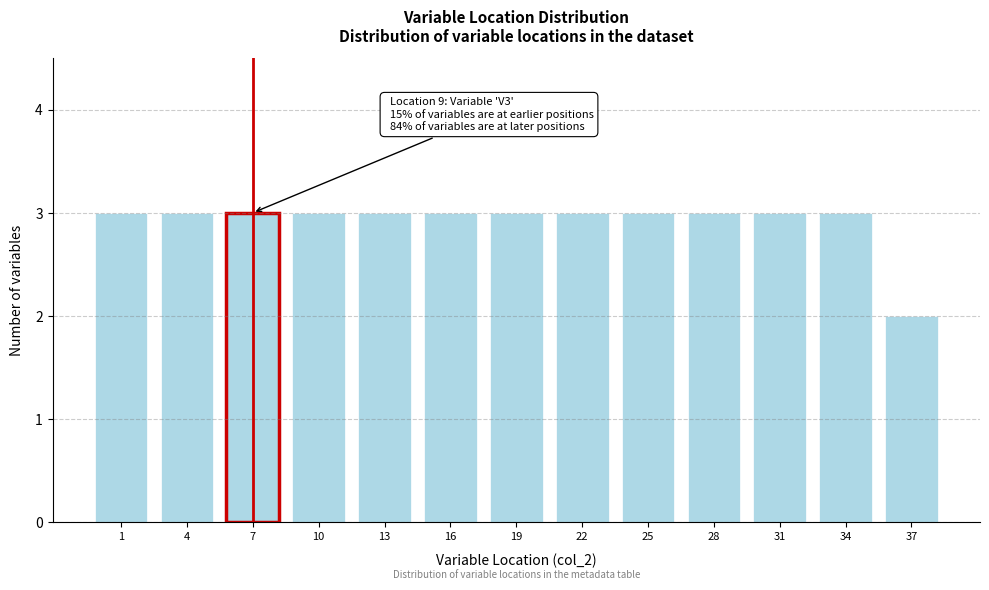

Reading left to right, transcribe all the data shown in this chart.

1=3	4=3	7=3	10=3	13=3	16=3	19=3	22=3	25=3	28=3	31=3	34=3	37=2